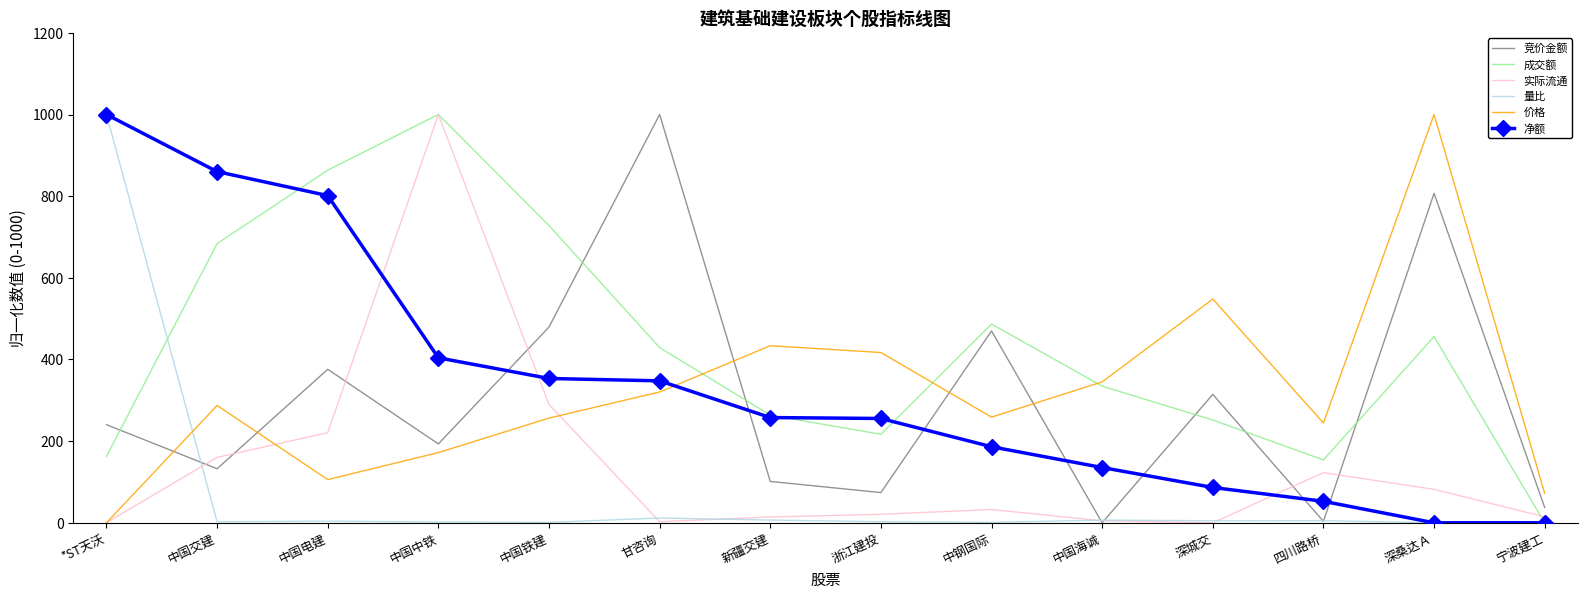

True or false: 量比 and 价格 intersect in this chart.

True